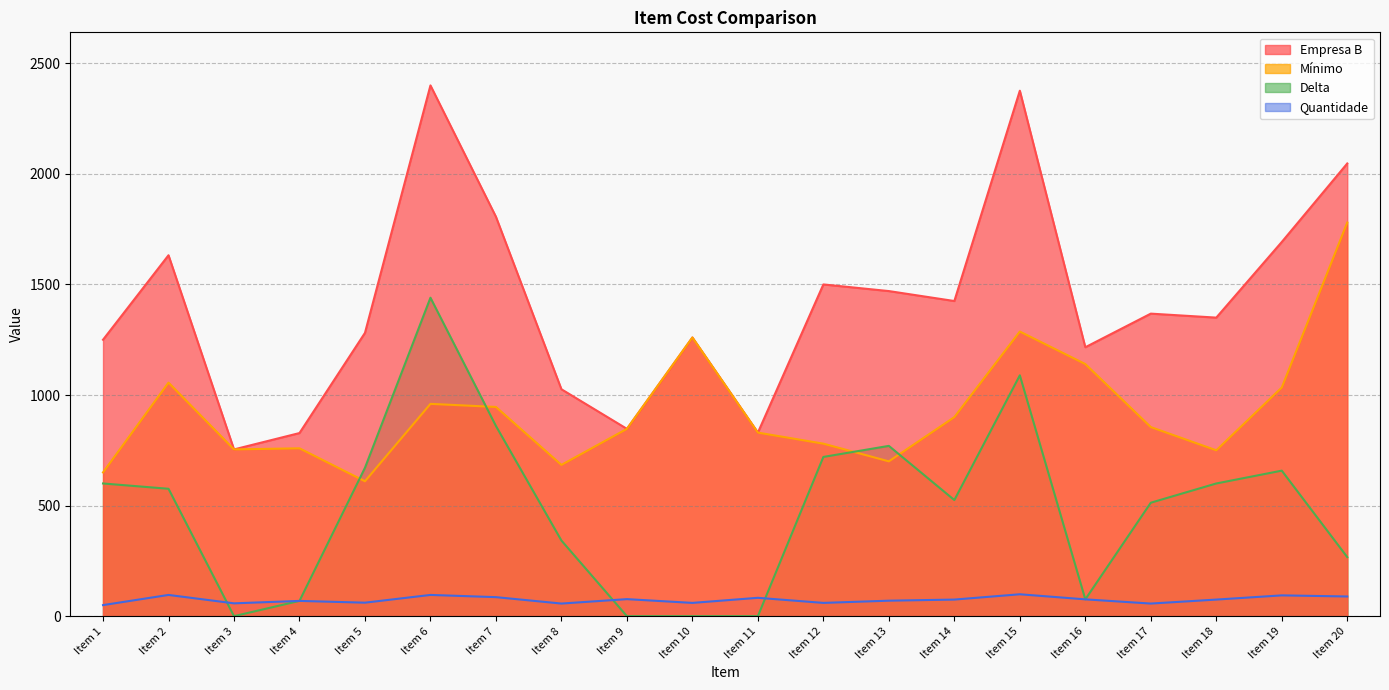

Between Item 9 and Item 2, which is larger?

Item 2